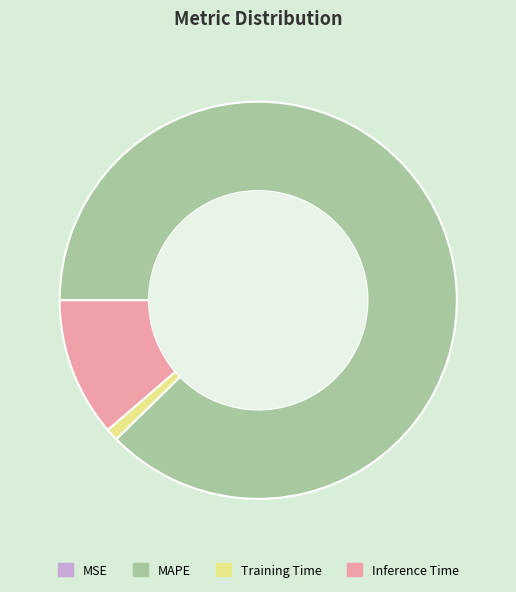

Combined, do Inference Time and Training Time account for over 50%?

No